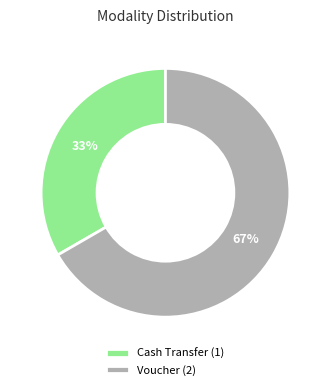

Approximately how many times larger is the value at Voucher (2) compared to Cash Transfer (1)?

2.0